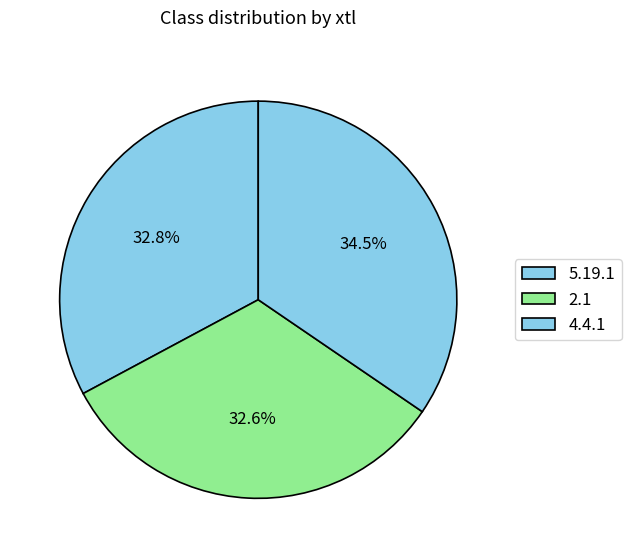

What is the smallest slice in the pie chart?

2.1